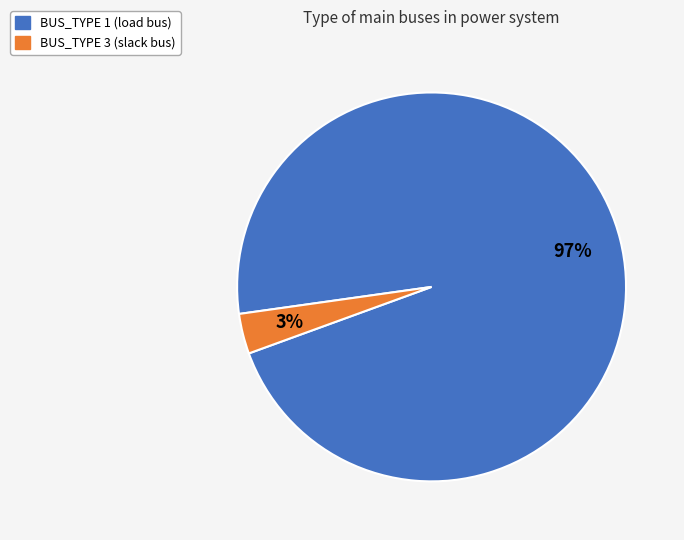

What is the smallest slice in the pie chart?

BUS_TYPE 3